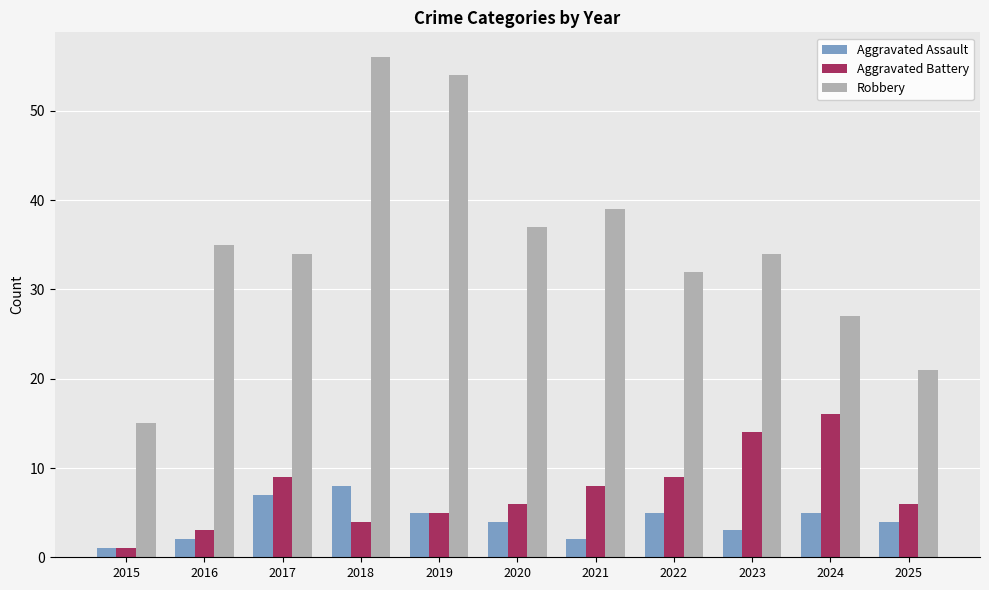

What is the sum of all Robbery values?

384